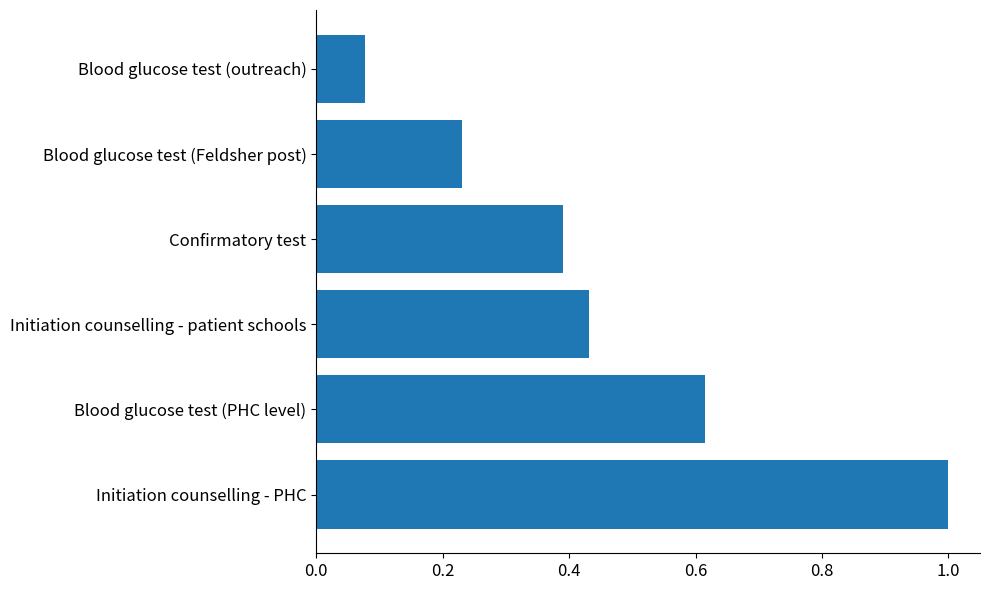

The value at Initiation counselling - patient schools is 0.8. True or false?

False